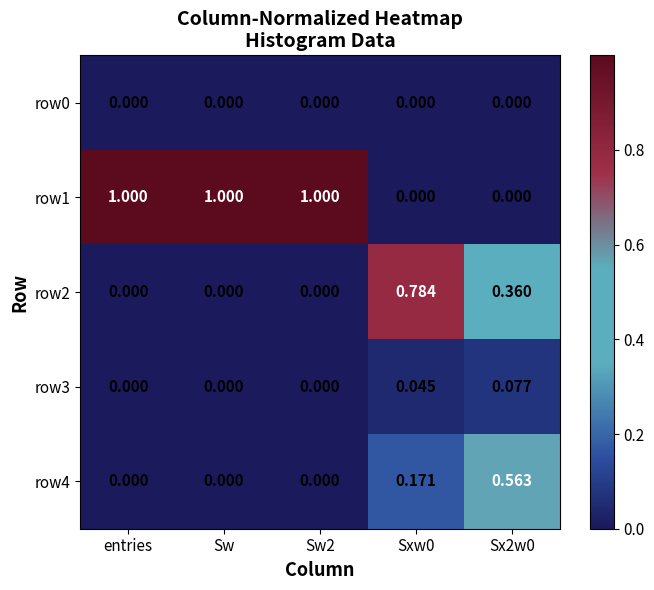

Count the number of data series in this chart.

5